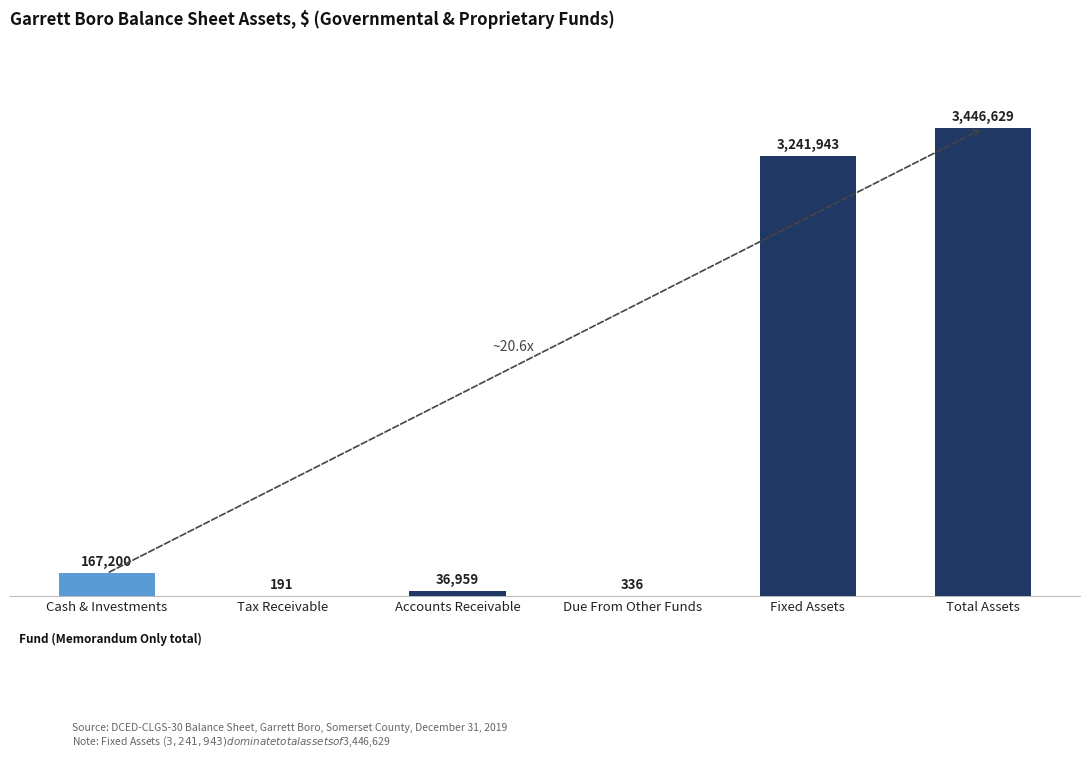

What is the change in value from Cash & Investments to Accounts Receivable?

-130241